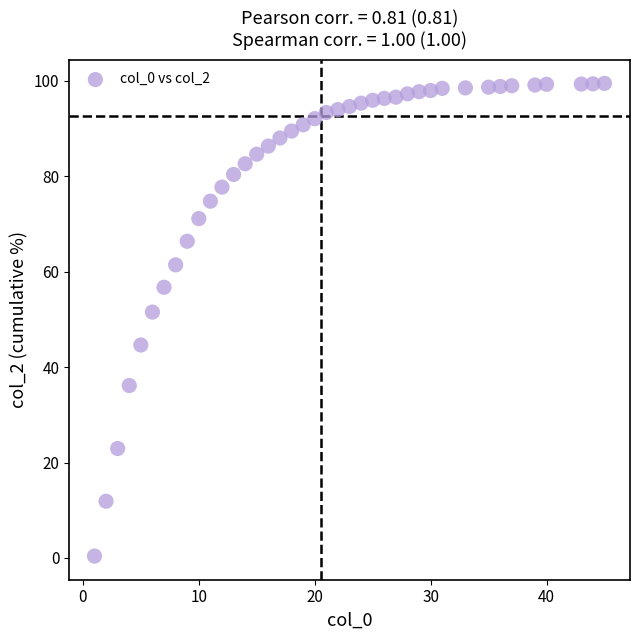

What is the range of Y values (max minus min)?

99.1